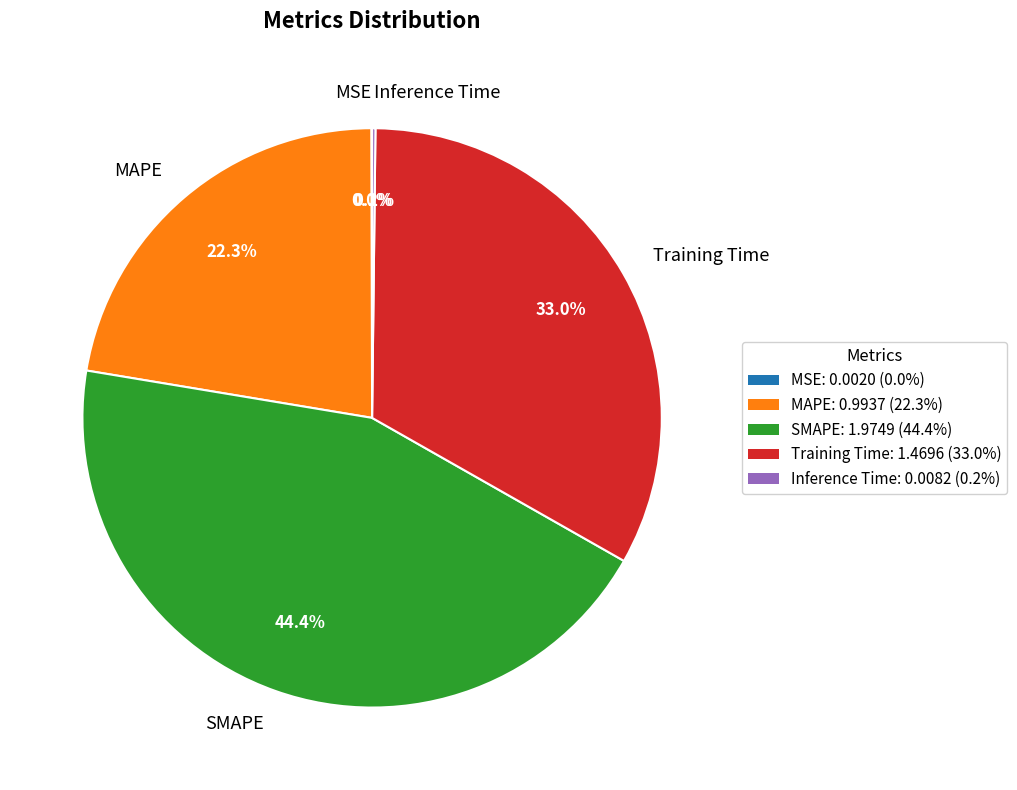

To the nearest percent, what is the difference between the SMAPE and MAPE slice percentages?

22%